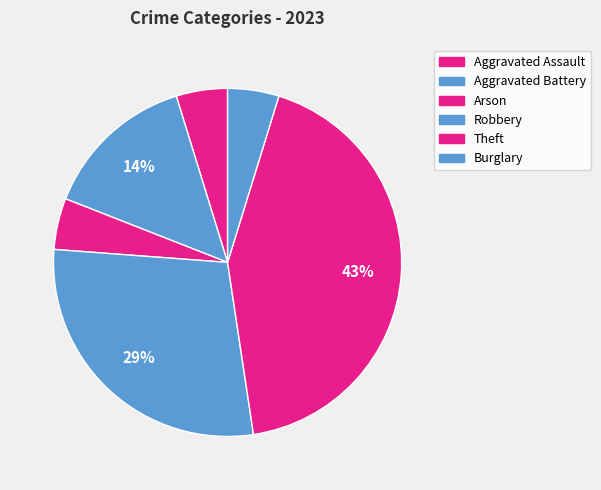

Count the number of slices in the pie.

6